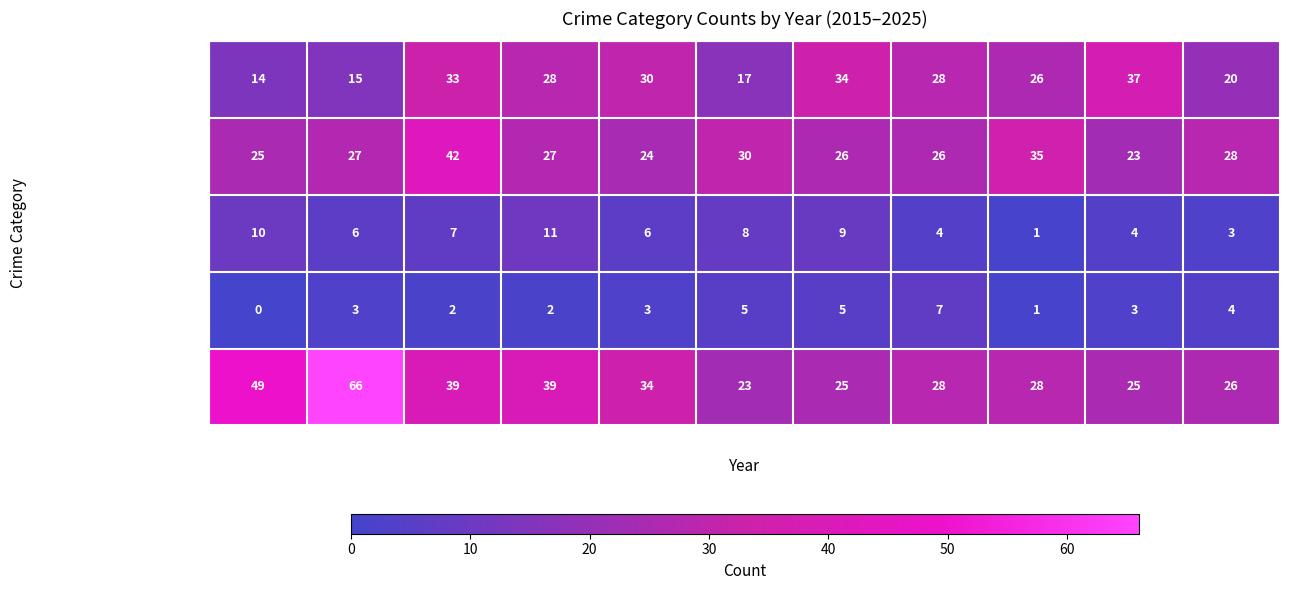

Rank the series by their maximum value, from lowest to highest.

Homicide, Criminal Sexual Assault, Aggravated Assault, Aggravated Battery, Robbery